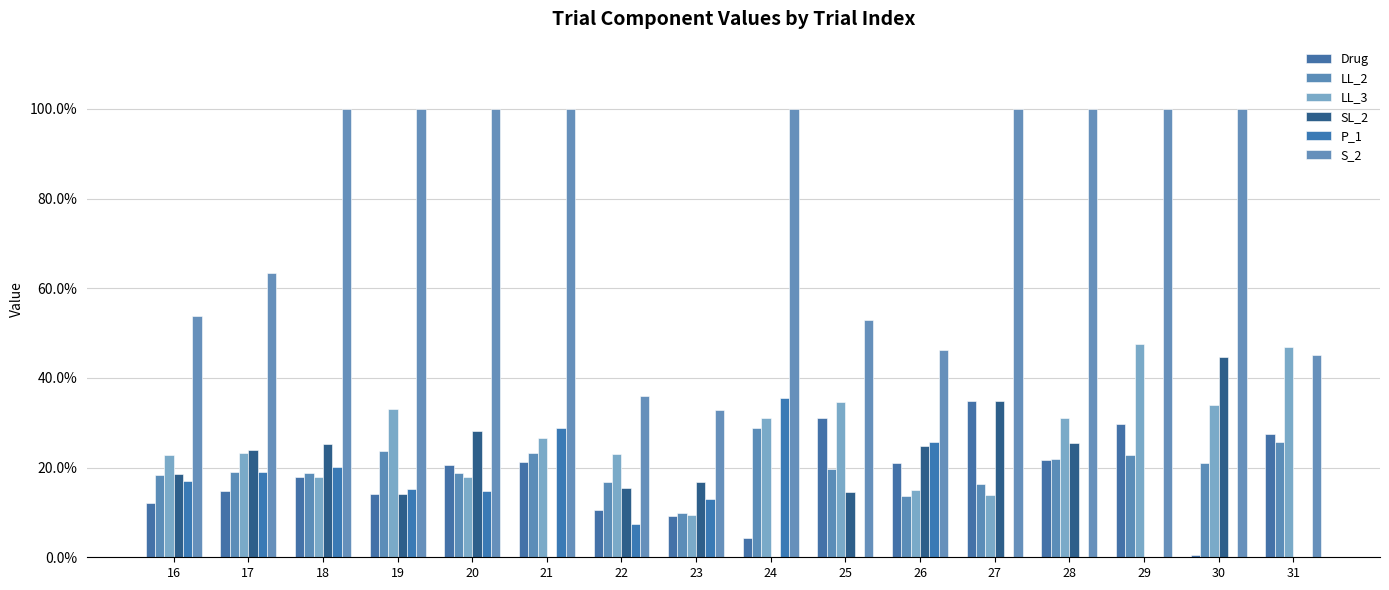

Are the bars horizontal?

No